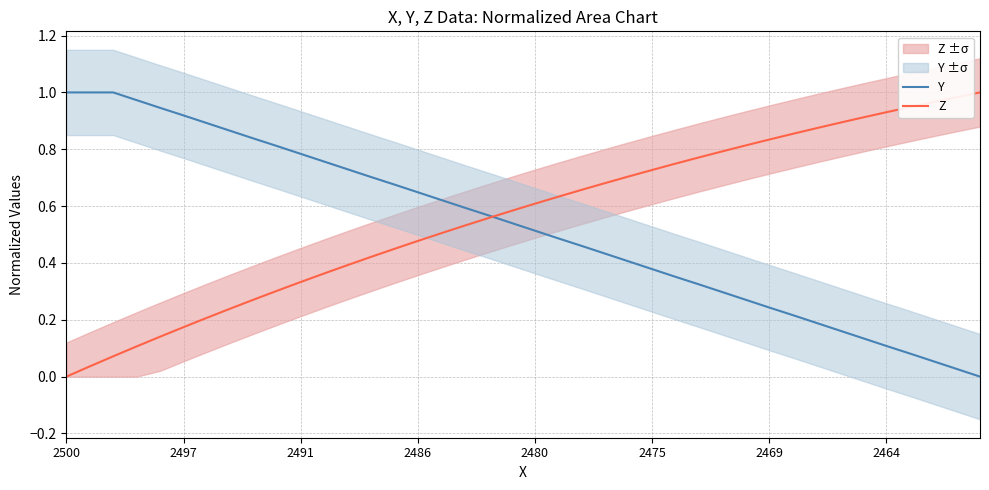

How many lines are shown in the chart?

2